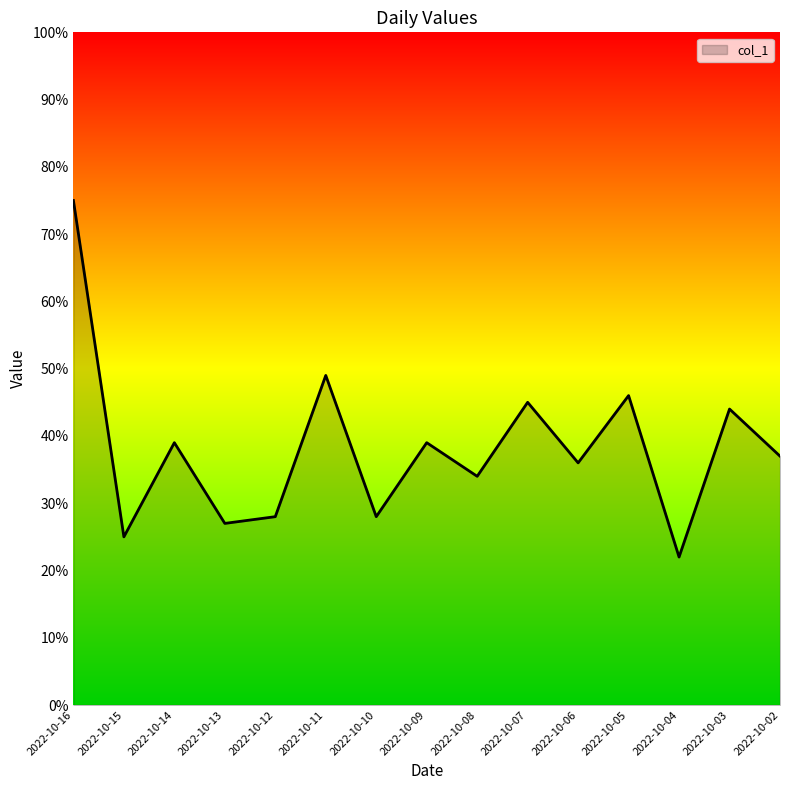

What is the ratio of the value at 2022-10-16 to the value at 2022-10-07?

1.7